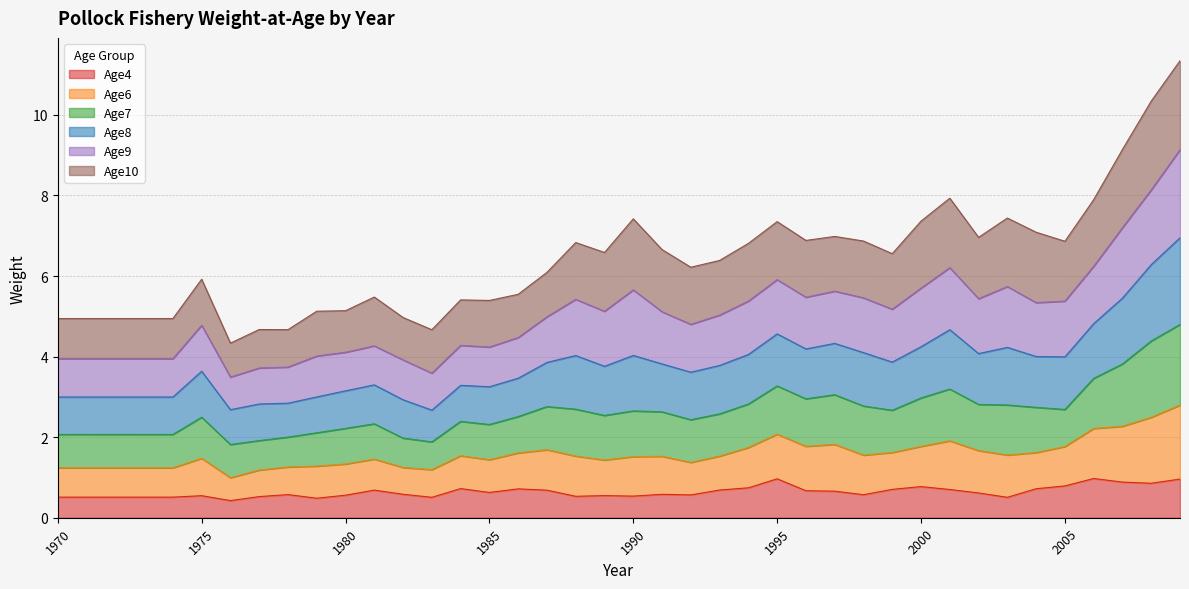

What is the minimum value for Age4?

0.4